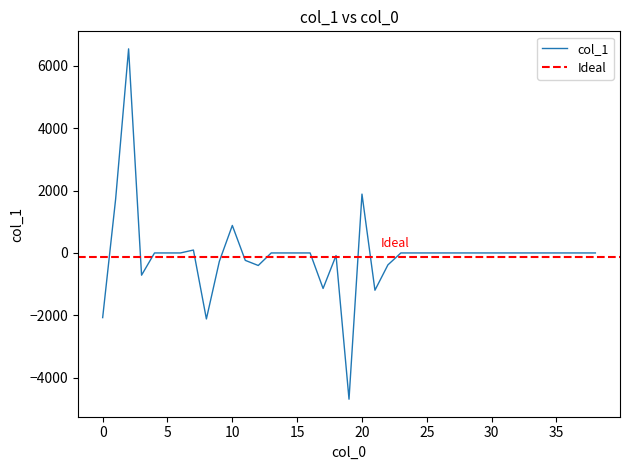

What is the greatest value displayed?

6537.4